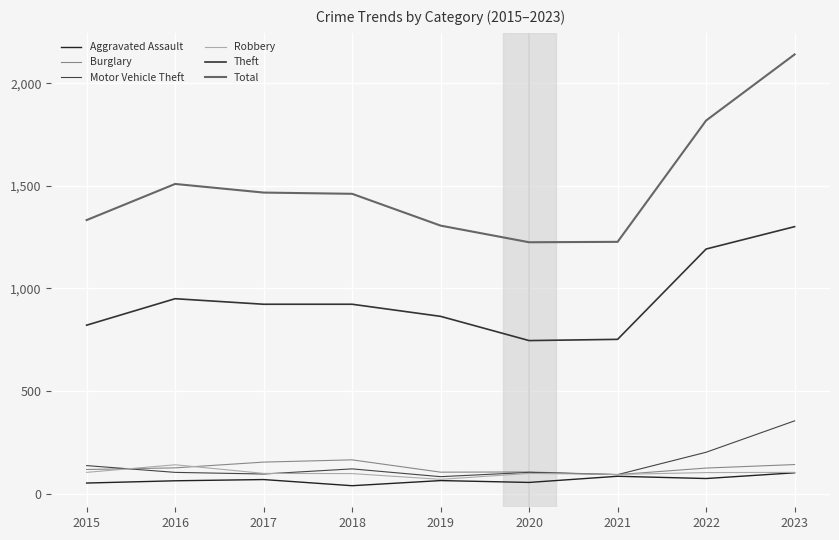

What is the approximate value of Robbery at 2022, to the nearest 5?

105